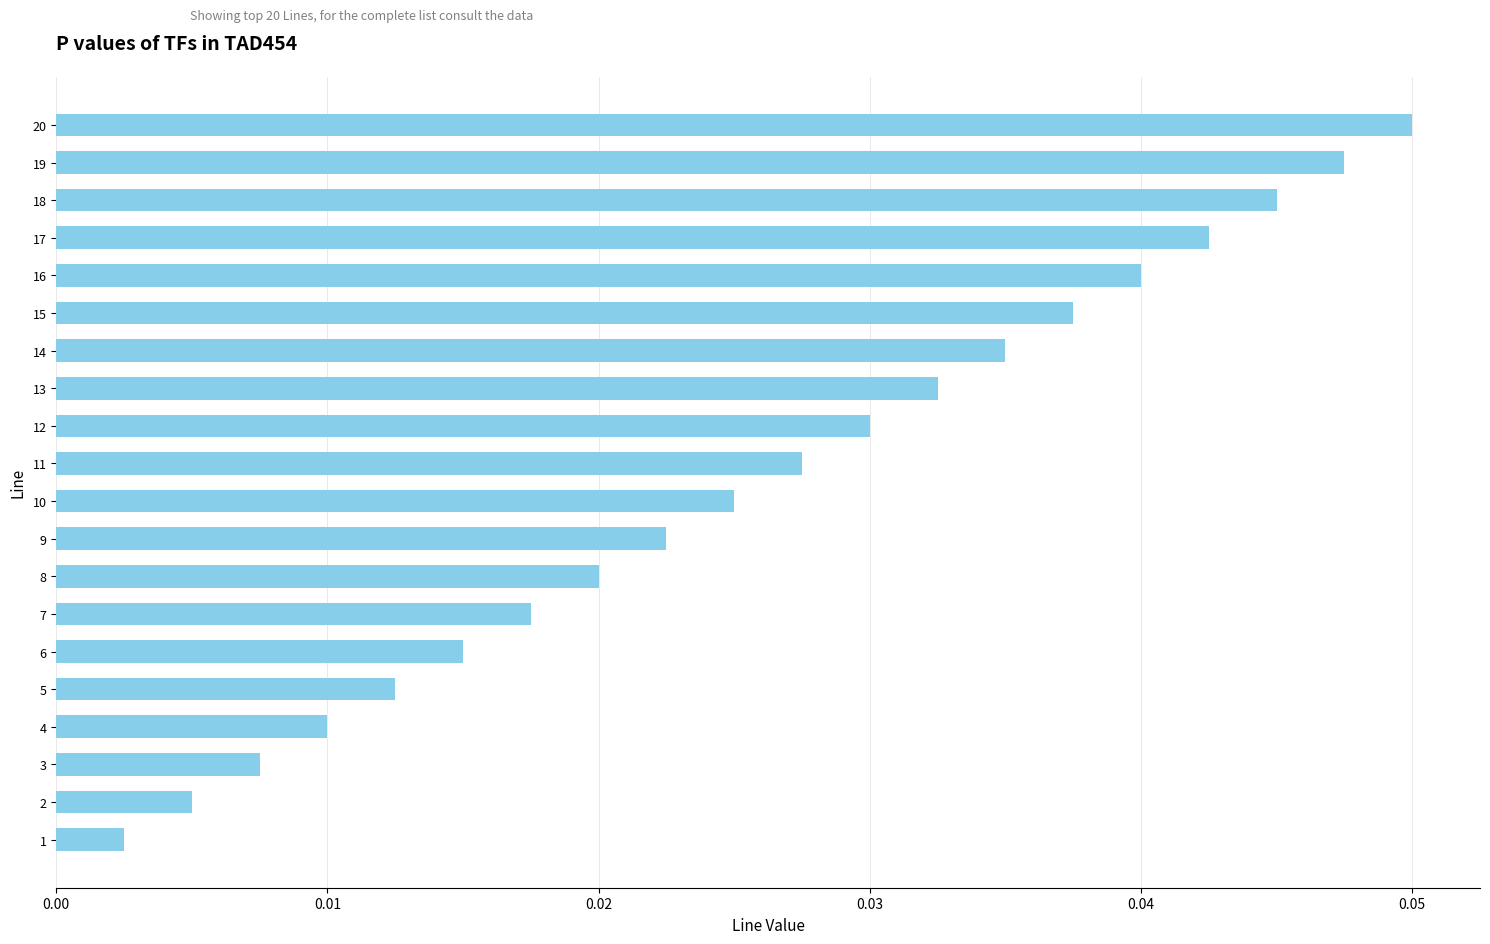

List the labels in order of value, largest first.

20, 19, 18, 17, 16, 15, 14, 13, 12, 11, 10, 9, 8, 7, 6, 5, 4, 3, 2, 1